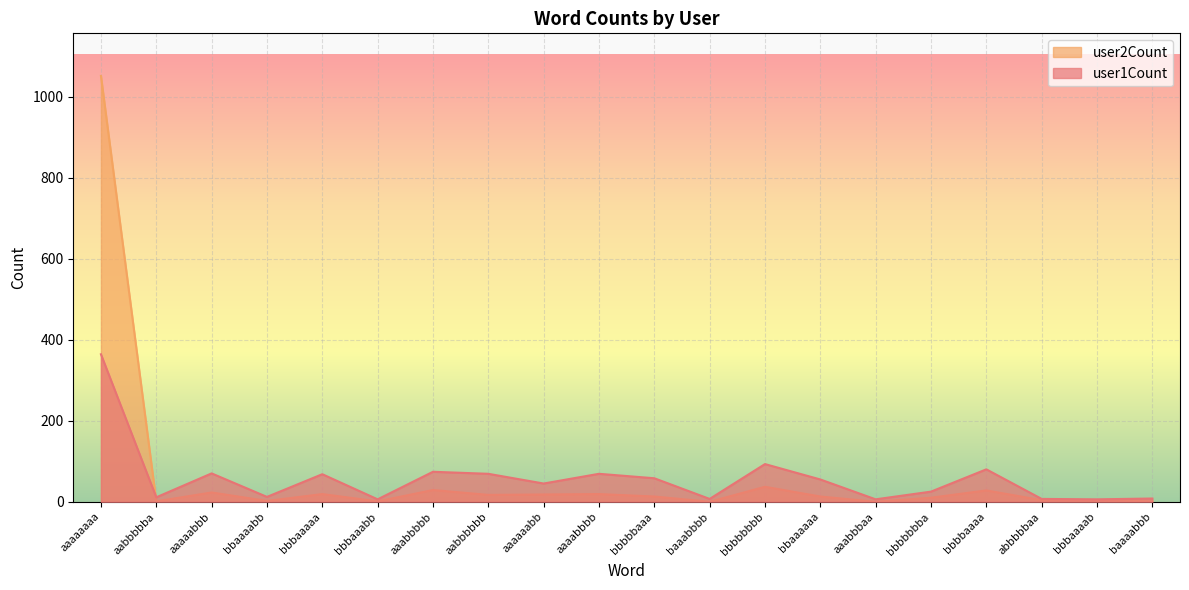

True or false: user2Count and user1Count cross at least once.

True